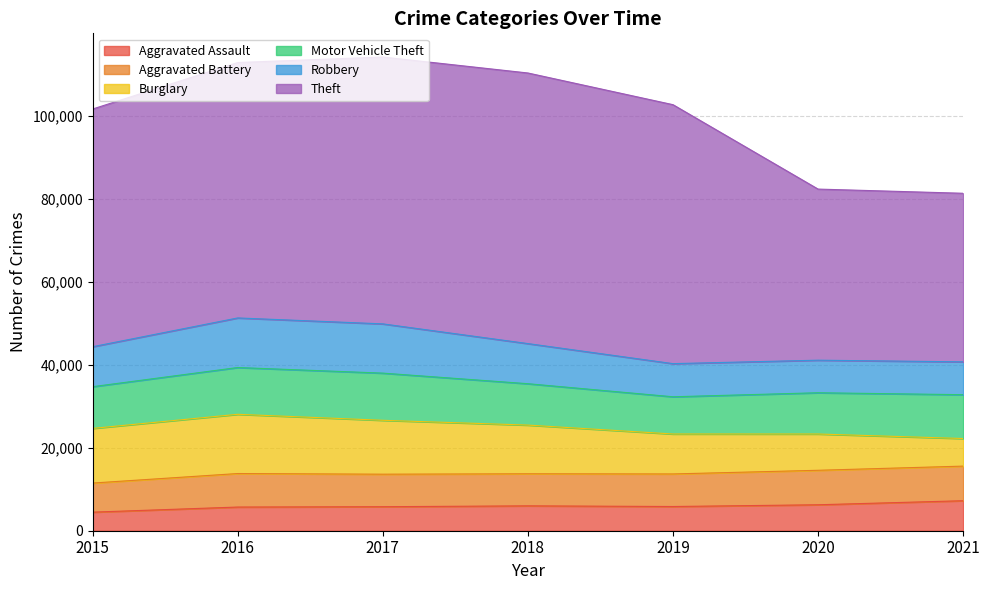

What is the minimum value for Robbery?

7854